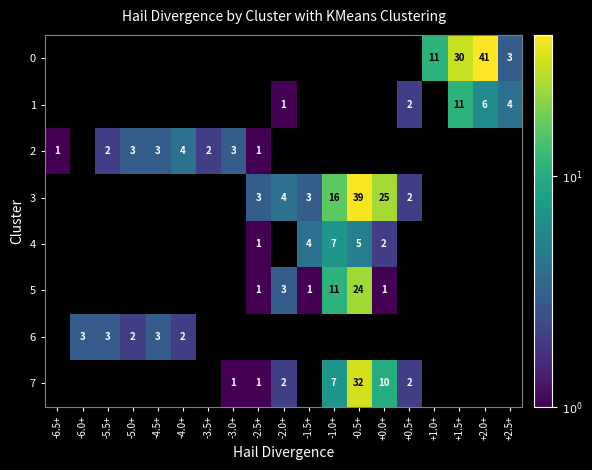

The 5 series shows 11 at -1.0+. True or false?

True